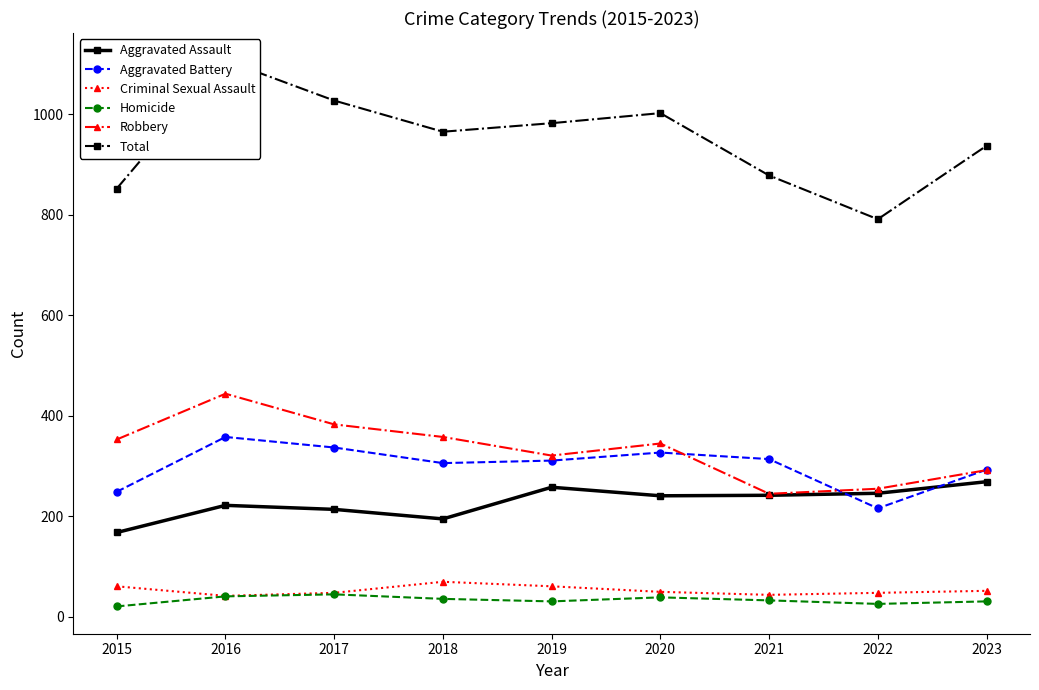

How many values in the Total series exceed 965?

4